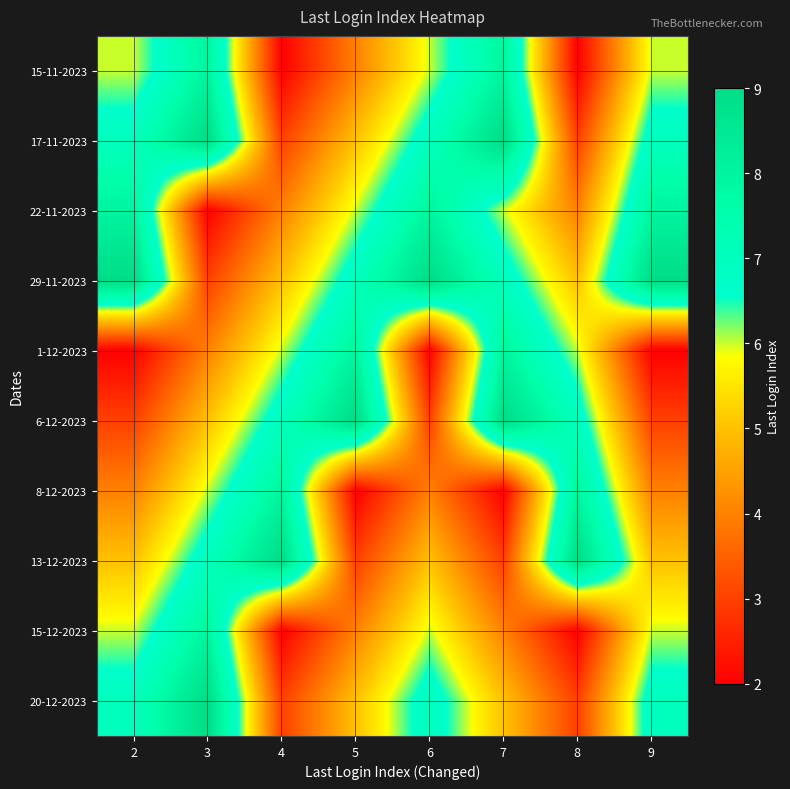

At how many categories does at least one series exceed 5?

8